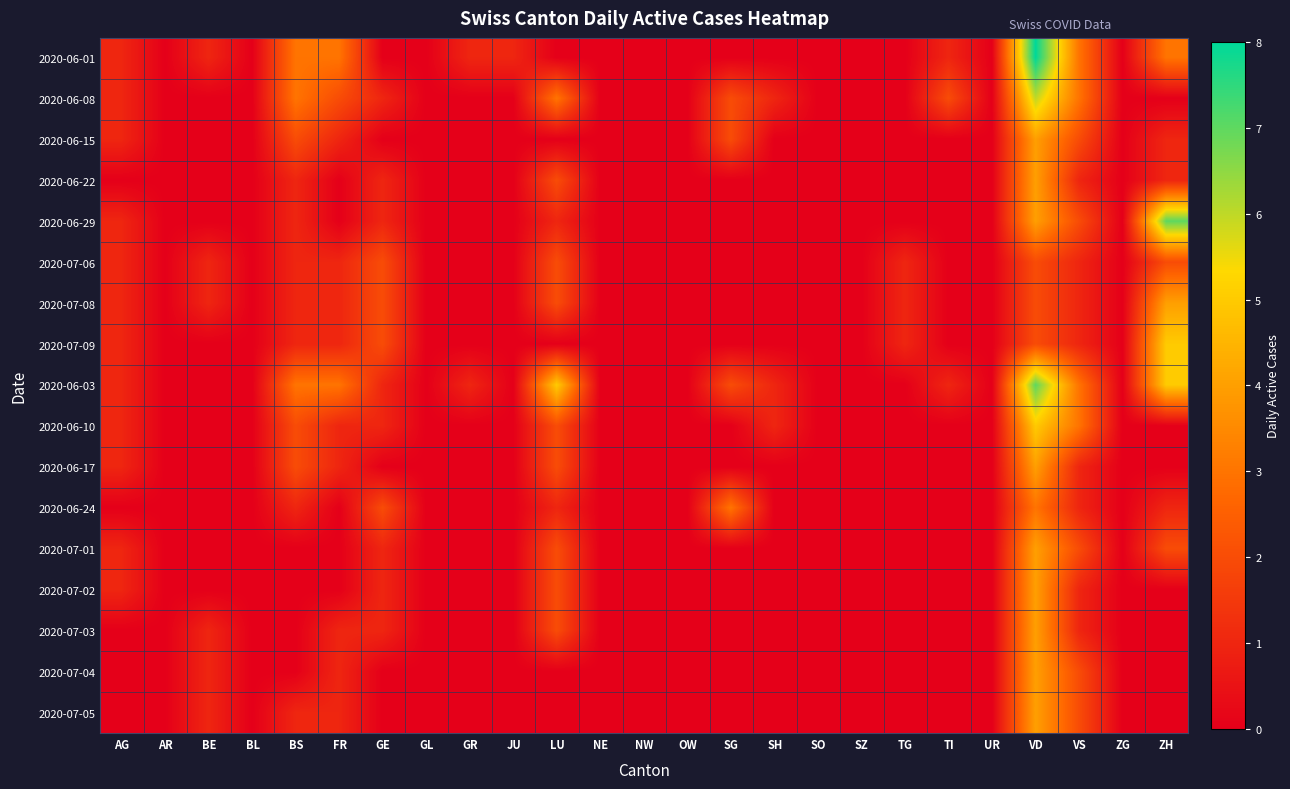

At which category is the sum across all series the highest?

VD